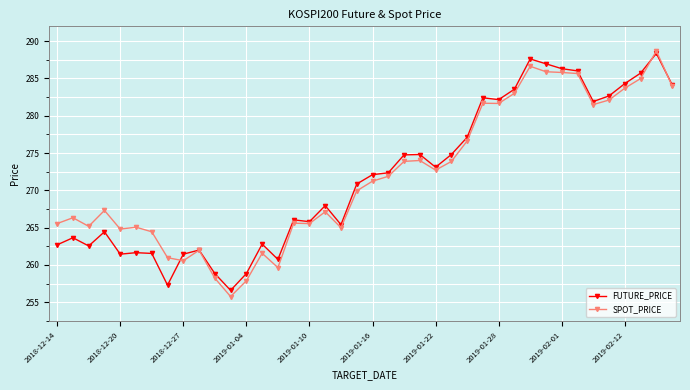

What is the minimum value shown in the chart?

255.8